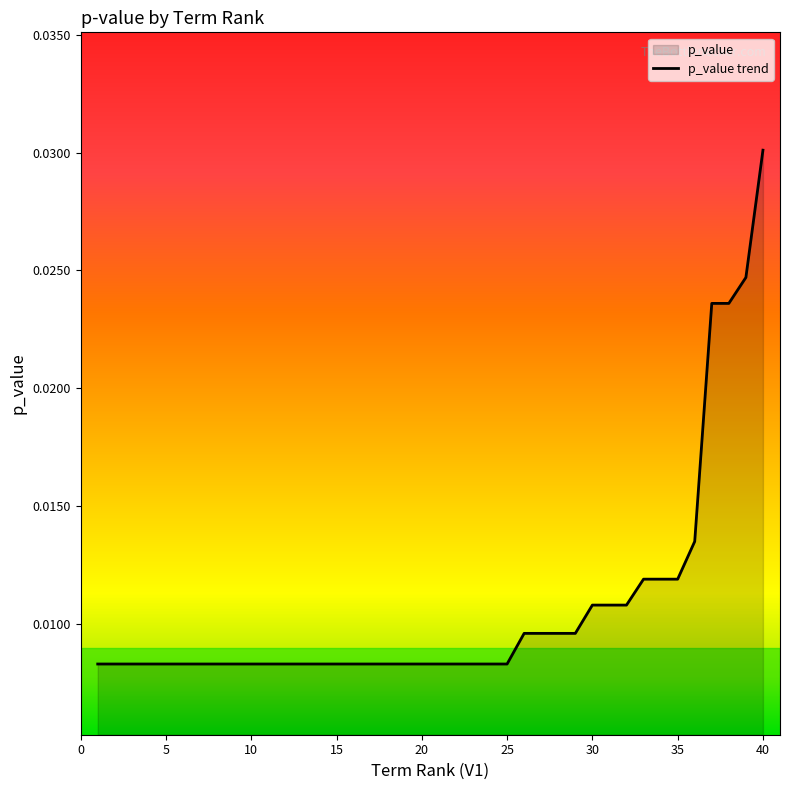

How many lines are shown in the chart?

1